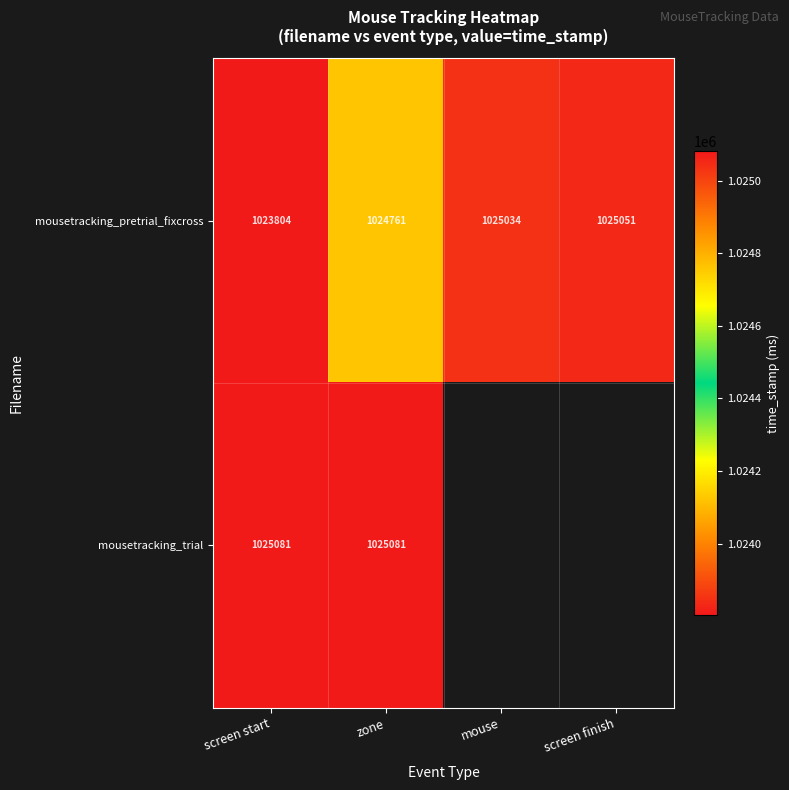

What is the smallest value displayed?

1023804.0